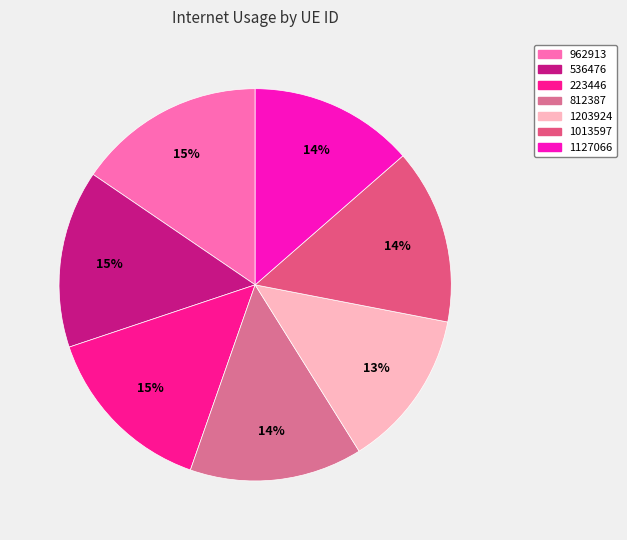

Is there a majority slice in this chart?

No